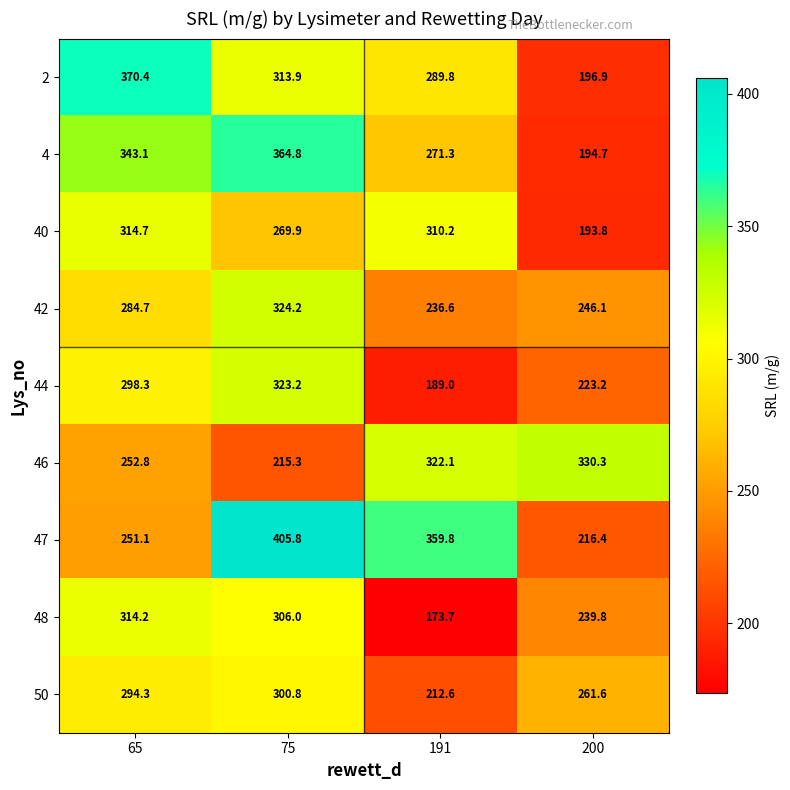

Is it true that 40 equals 310.2 at 191?

True